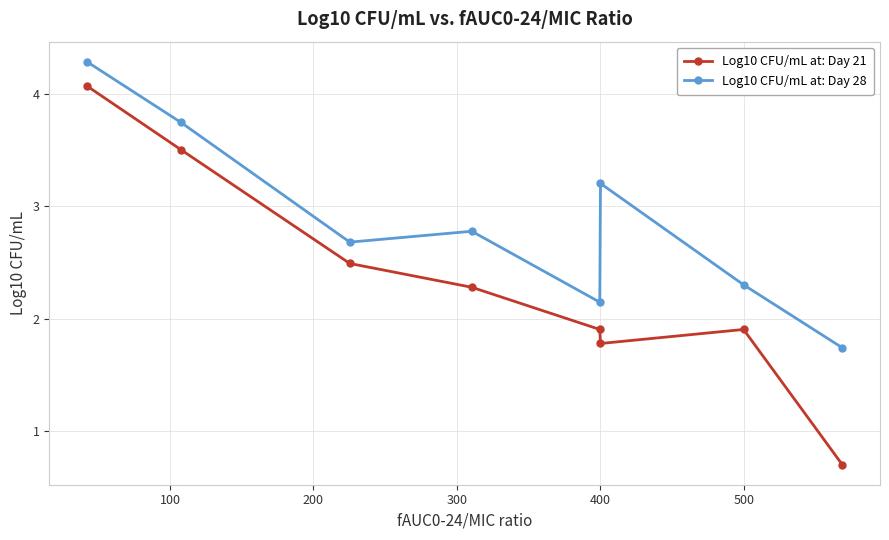

True or false: Log10 CFU/mL at: Day 21 and Log10 CFU/mL at: Day 28 cross at least once.

False